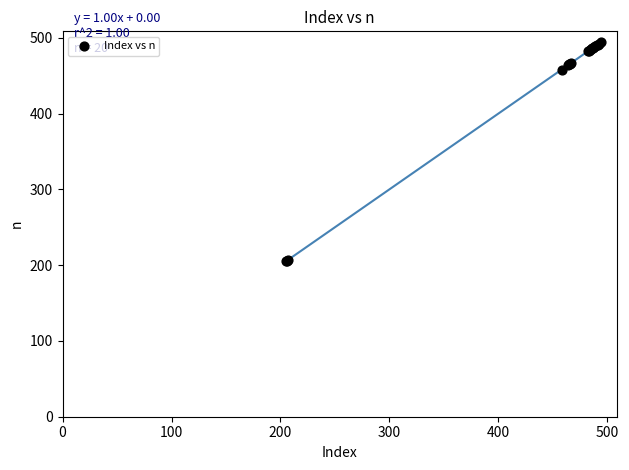

What Y value in the scatter plot is closest to 349?

458